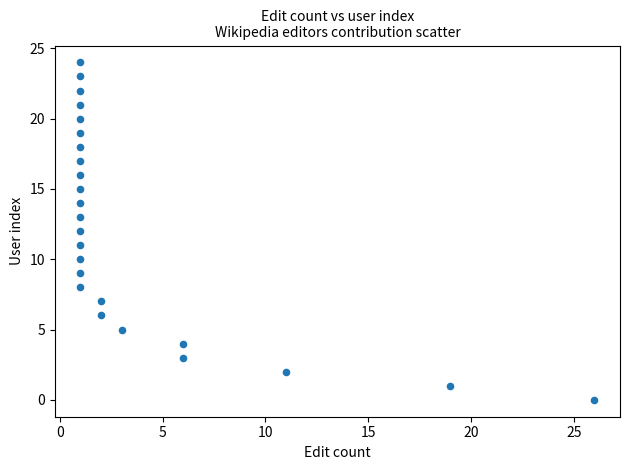

What is the range of Y values (max minus min)?

24